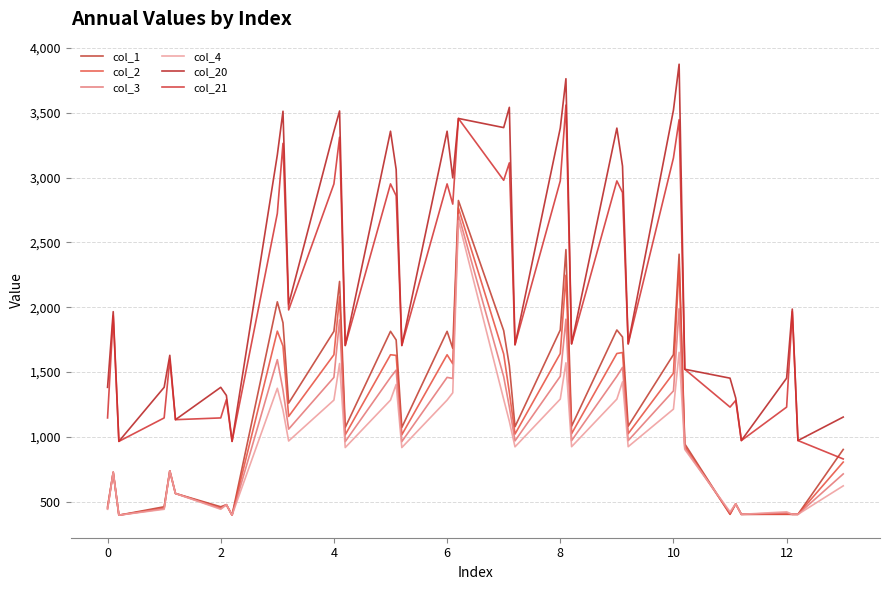

What is the value of the col_21 point at the 6th from the left?

1132.5